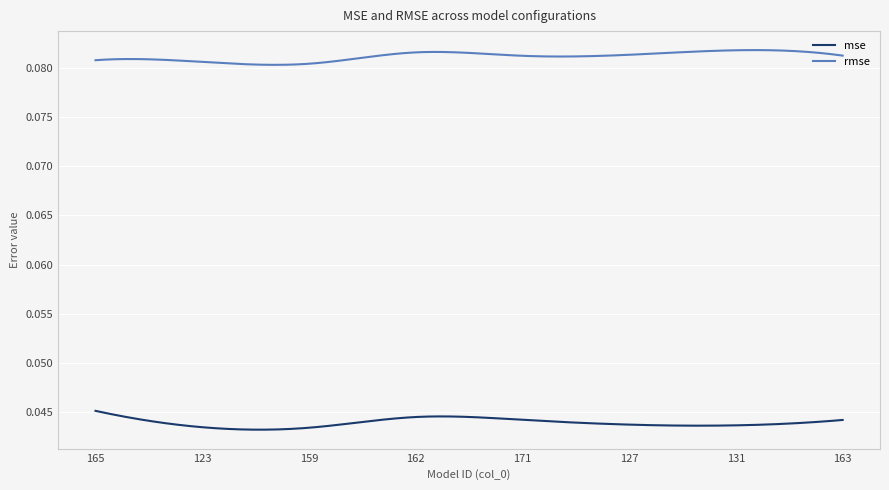

Rank the series by their maximum value, from lowest to highest.

mse, rmse